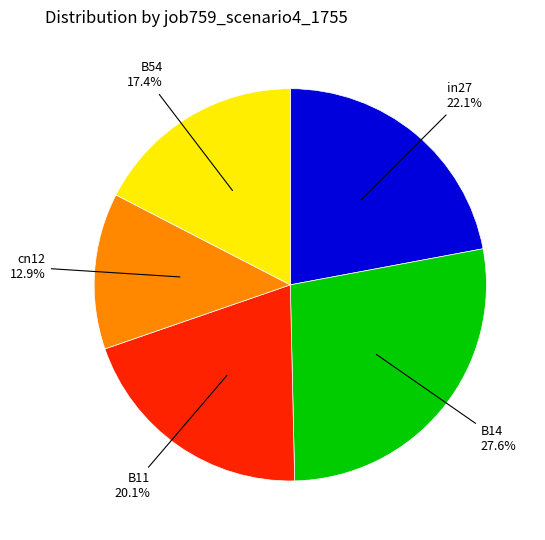

To the nearest percent, what is the difference between the B11 and cn12 slice percentages?

7%